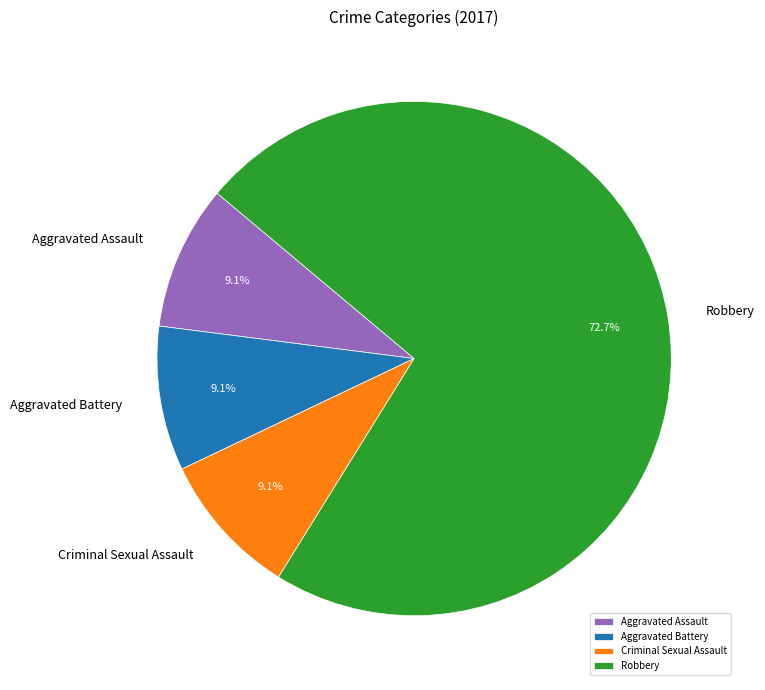

To the nearest percent, what is the combined percentage of Aggravated Assault and Criminal Sexual Assault?

18%